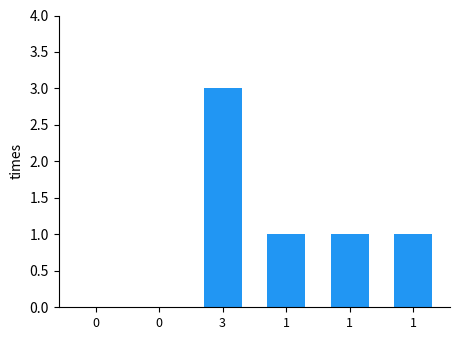

How many series are shown in this chart?

1